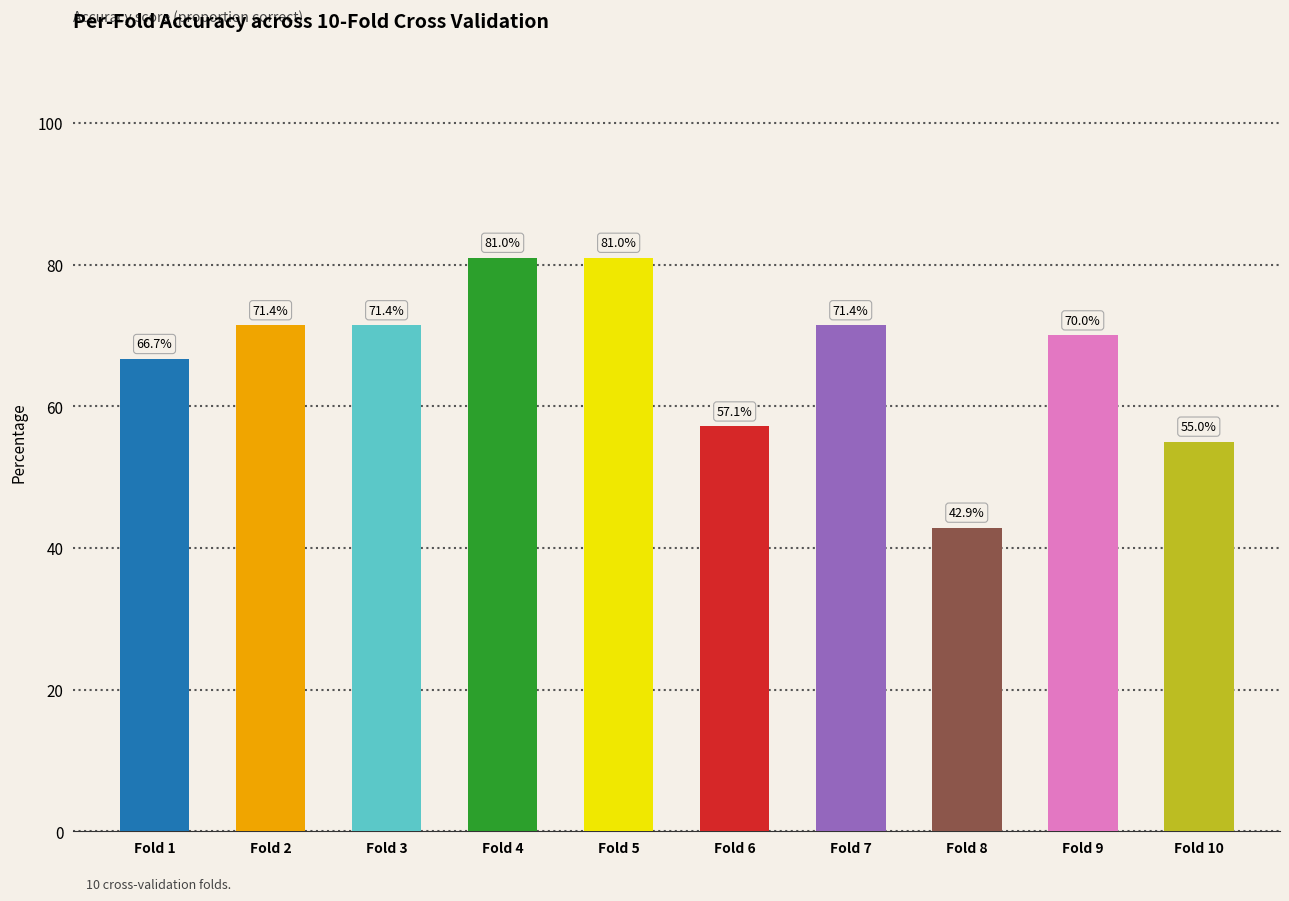

Is it true that the value at Fold 5 is 0.8?

True